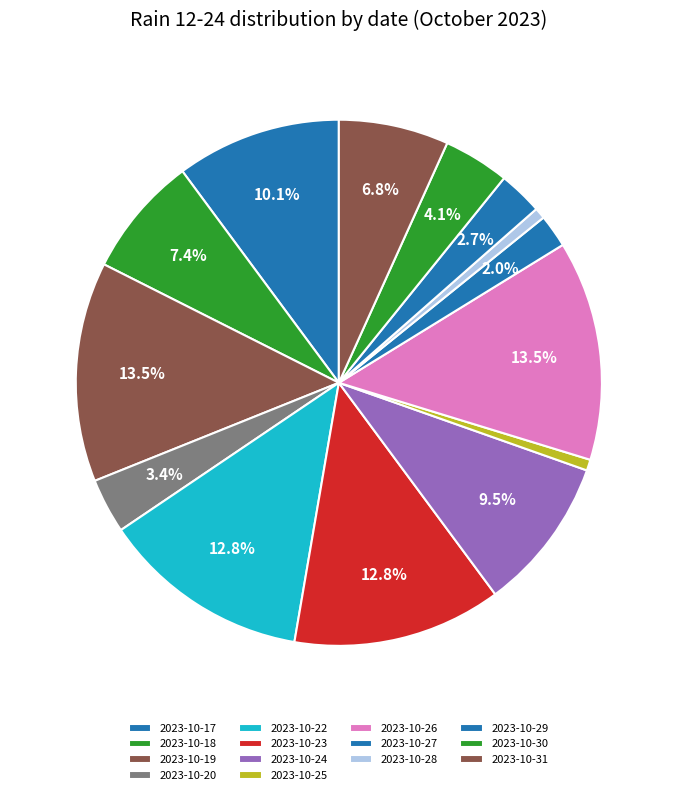

How much of the chart is everything except 2023-10-25?

99.3%